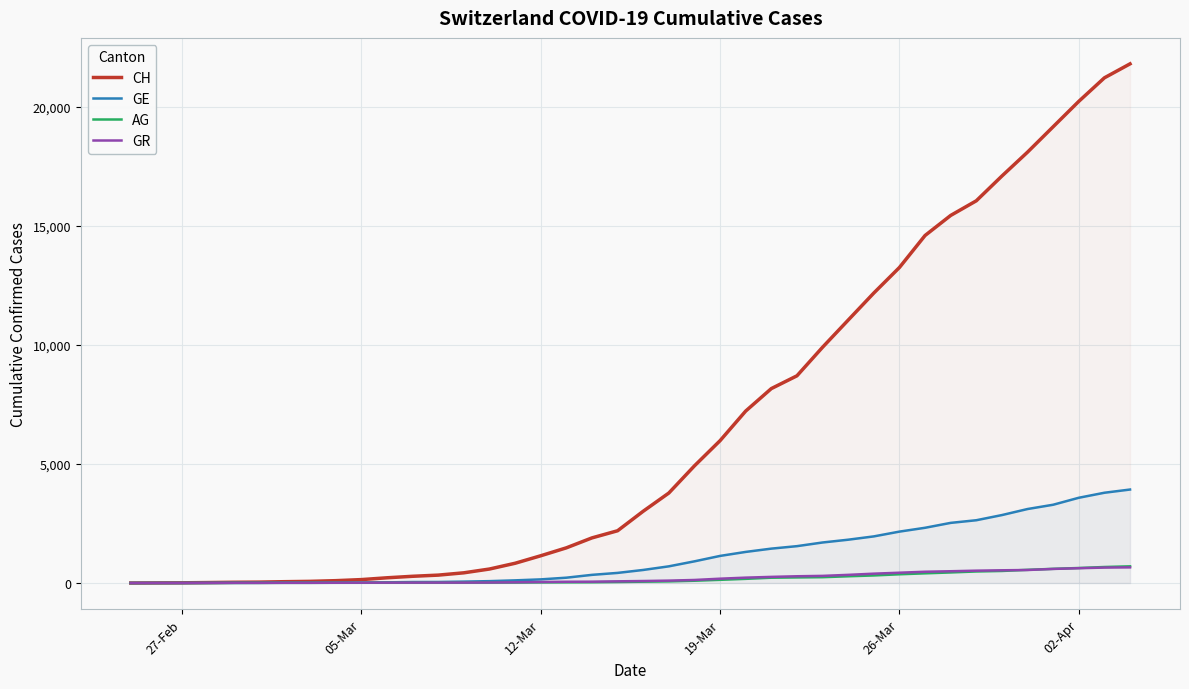

Reading left to right, list all the values displayed in this chart.

CH: 0	5	9	19	31	38	56	70	99	144	220	283	332	429	588	830	1145	1478	1896	2196	3016	3781	4923	5981	7225	8169	8706	9906	11047	12184	13257	14601	15444	16059	17100	18104	19171	20237	21226	21813
GE: 0	1	1	4	8	9	13	13	15	20	29	42	44	59	79	112	153	224	343	425	549	701	911	1139	1307	1445	1549	1703	1820	1959	2160	2321	2527	2638	2855	3109	3289	3582	3793	3928
AG: 0	1	1	1	3	4	7	7	10	11	12	14	14	15	18	20	27	30	33	43	56	69	96	134	175	223	235	245	283	318	367	407	444	485	506	554	596	631	673	702
GR: 0	2	2	6	6	6	9	9	12	14	16	17	18	18	22	31	43	53	56	71	84	101	128	182	226	258	284	300	343	393	433	474	495	519	535	547	592	622	649	657